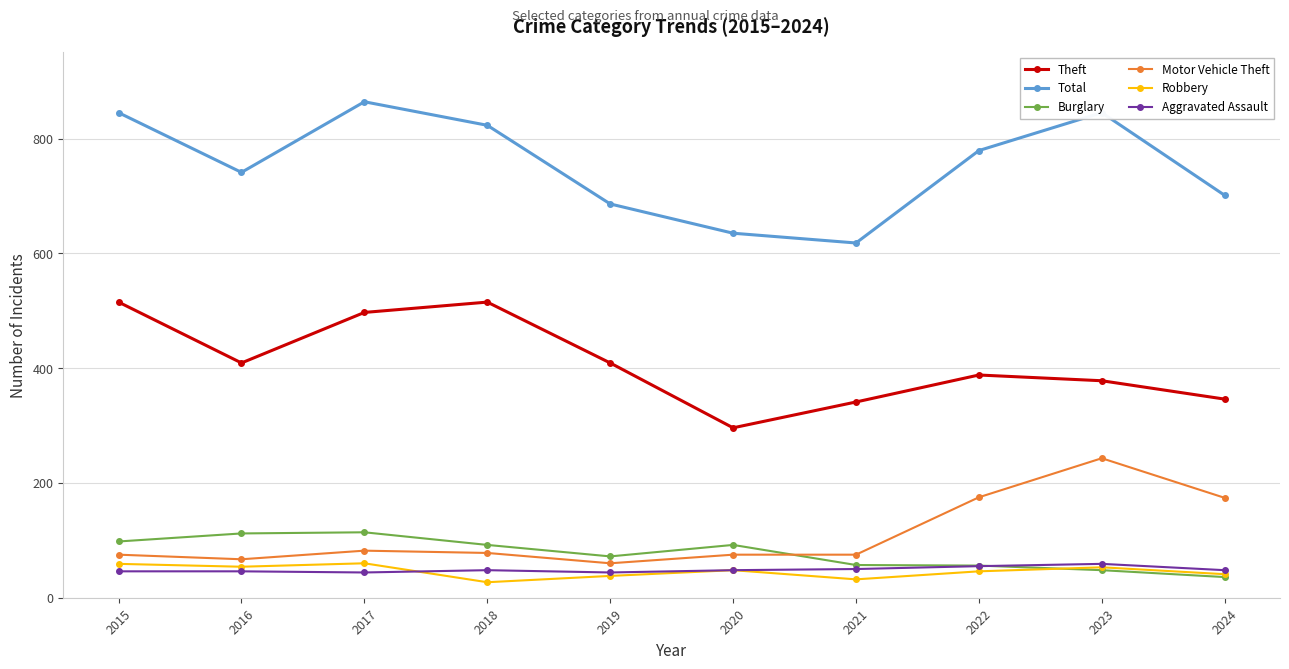

Does the chart have visible grid lines?

Yes